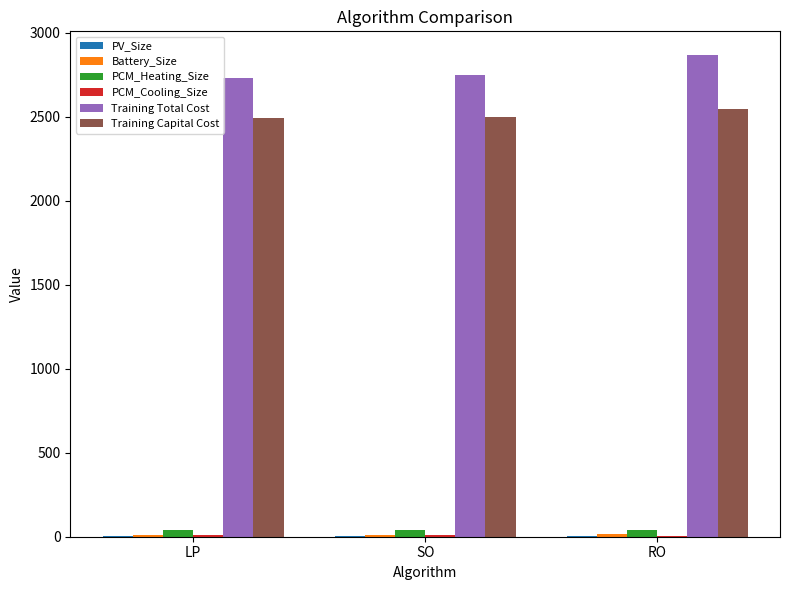

What is the sum of all Training Capital Cost values?

7537.0